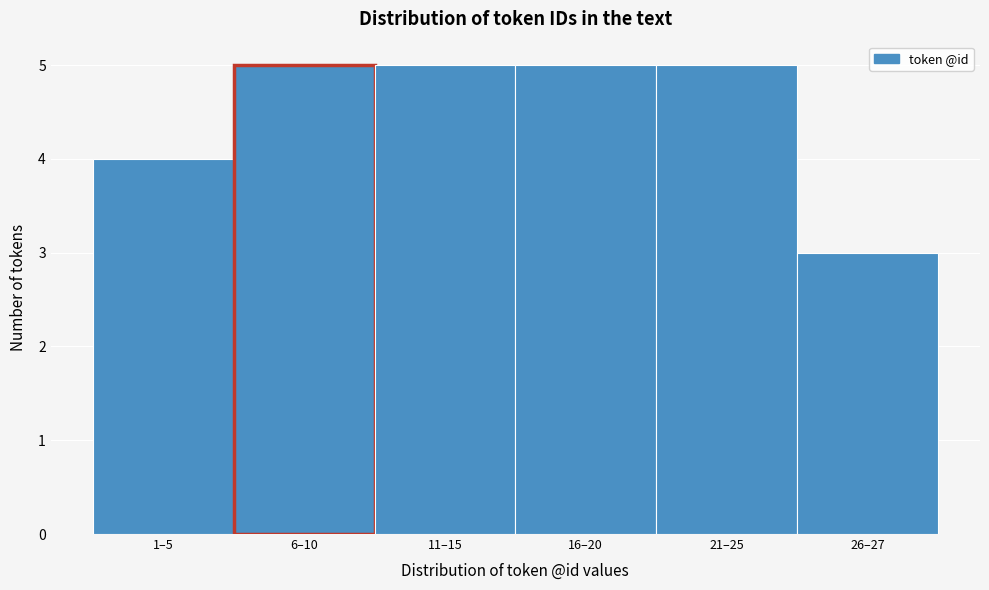

Reading right to left, transcribe all the data shown in this chart.

26–27=3	21–25=5	16–20=5	11–15=5	6–10=5	1–5=4